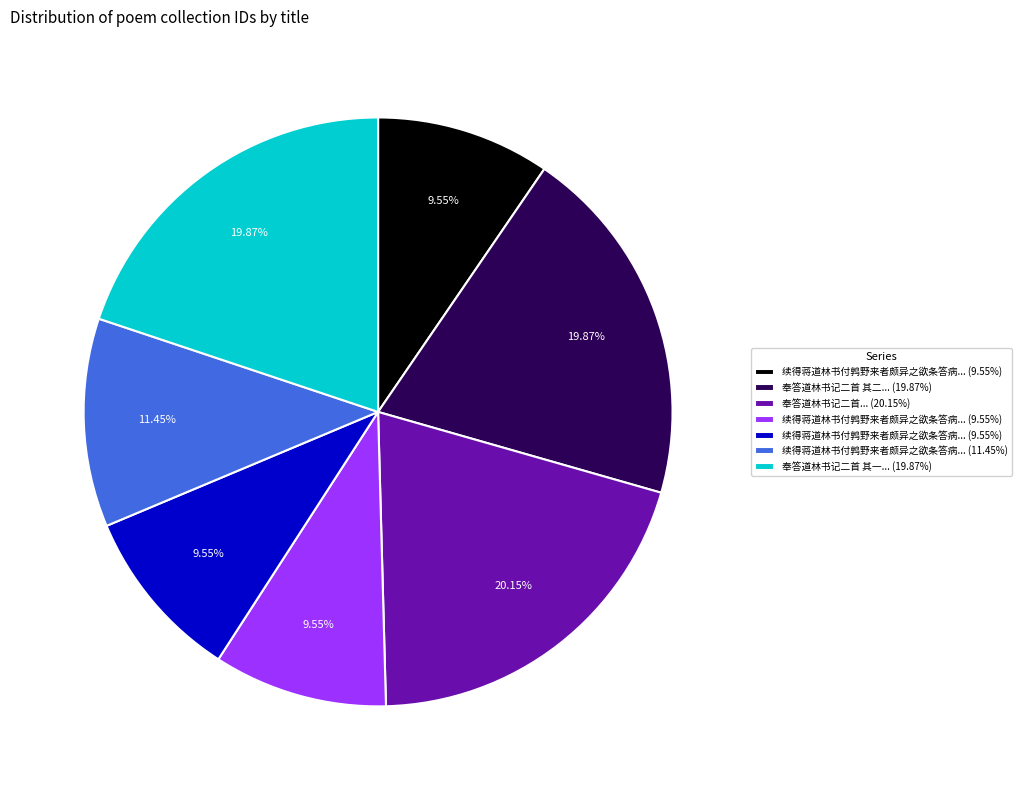

Is there a majority slice in this chart?

No